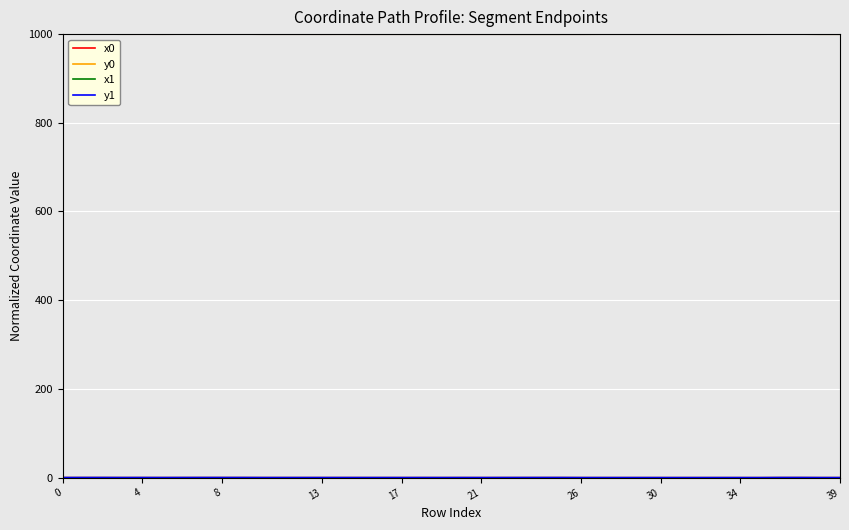

Is this an area chart (filled region under the line)?

No